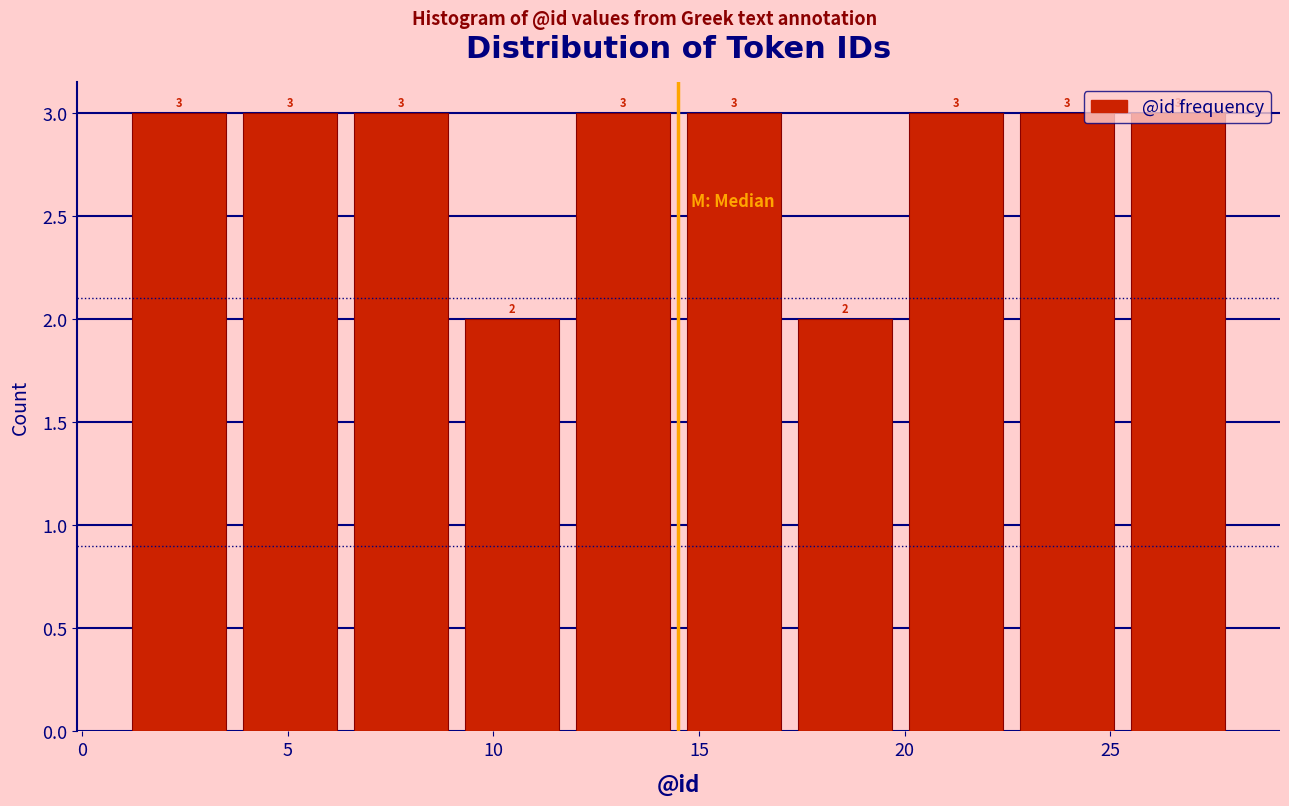

Reading left to right, list every bar in this chart as the range it spans on the x-axis followed by its height. The bar edges are not printed on the chart, so give them approximately, as read against the axis.

1.0 to 3.7: 3
3.7 to 6.4: 3
6.4 to 9.1: 3
9.1 to 11.8: 2
11.8 to 14.5: 3
14.5 to 17.2: 3
17.2 to 19.9: 2
19.9 to 22.6: 3
22.6 to 25.3: 3
25.3 to 28.0: 3